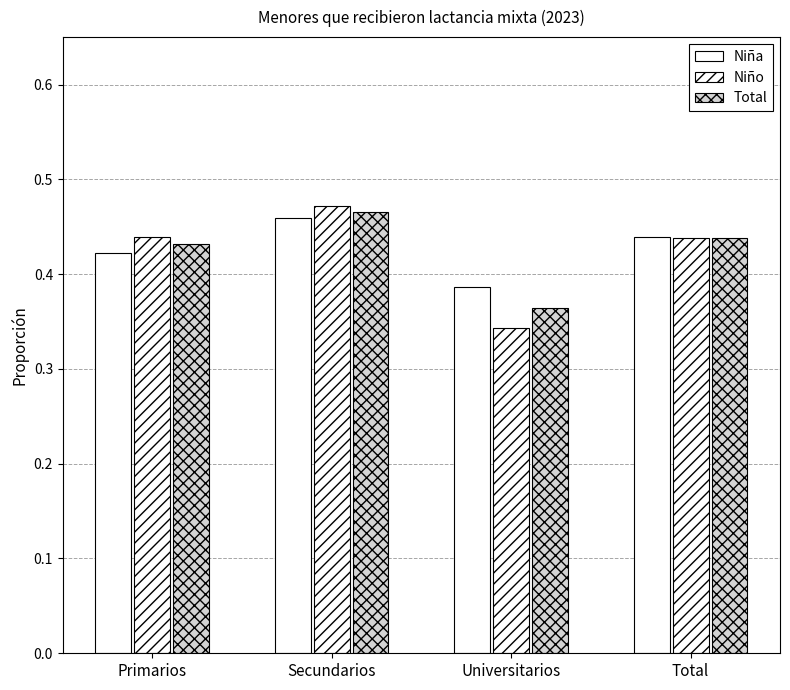

What is the total value across all series at Secundarios?

1.4